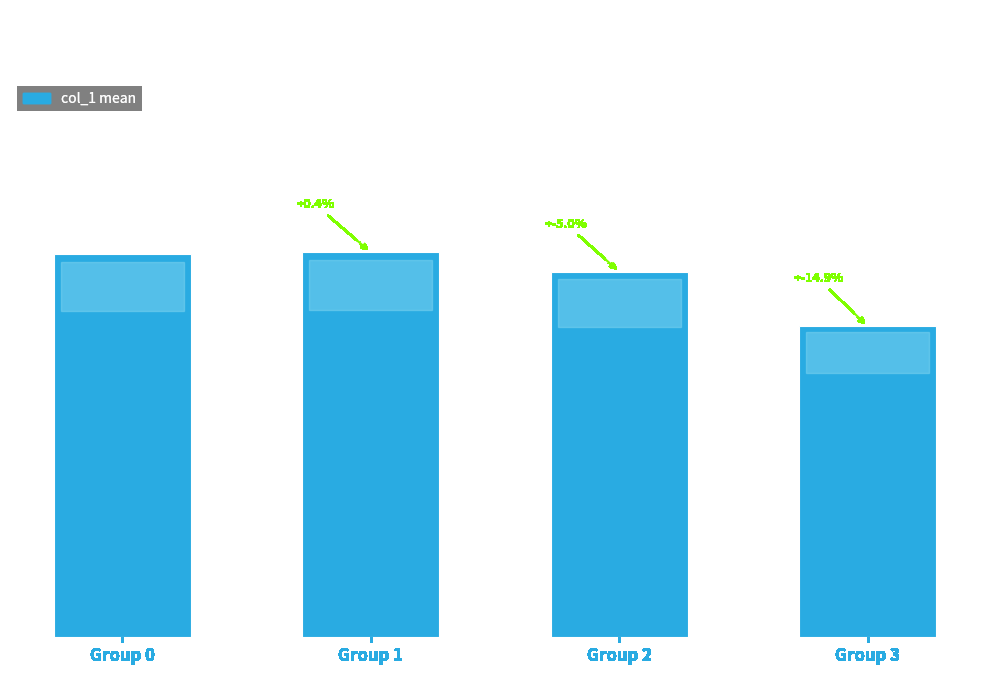

Which label corresponds to the largest value in the chart?

Group 1